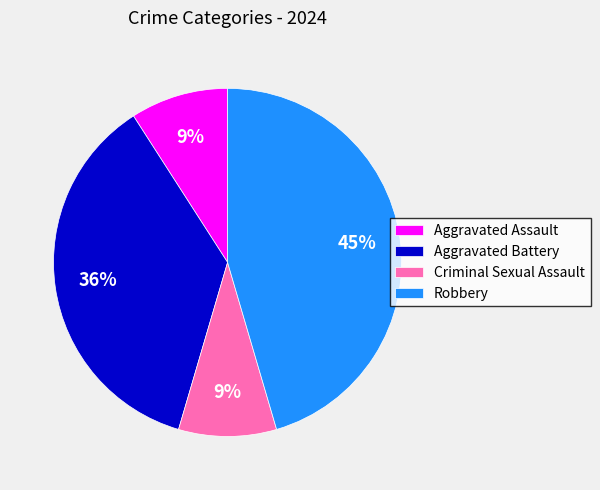

To the nearest percent, what portion does Robbery represent?

45%